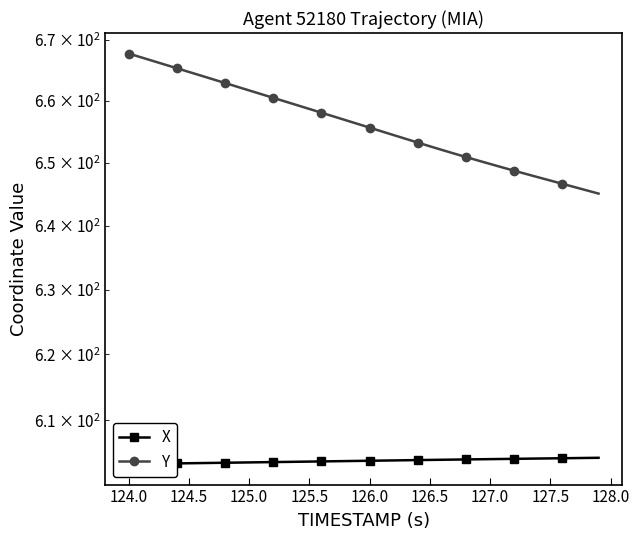

Which series has the largest total across all categories?

Y